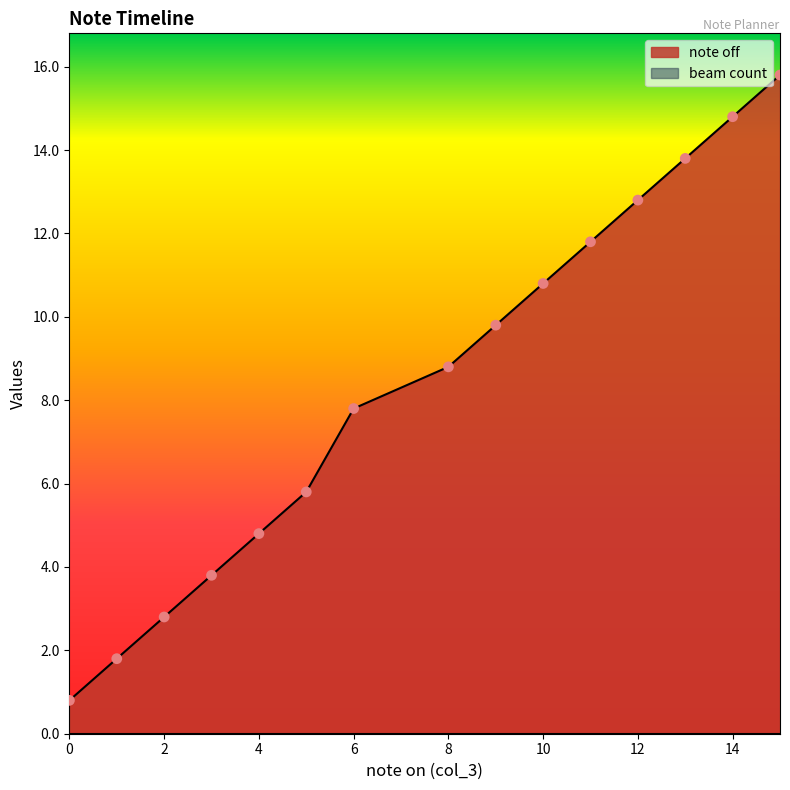

Between 1 and 2, which is larger?

2